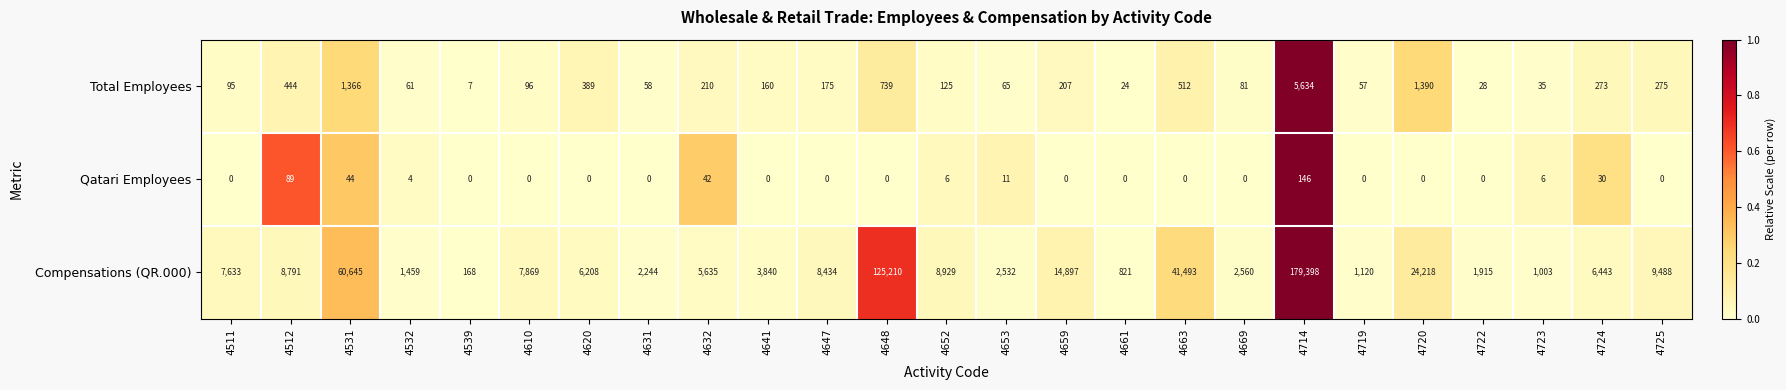

Where is Compensations (QR.000) nearest to the value 89783?

4531